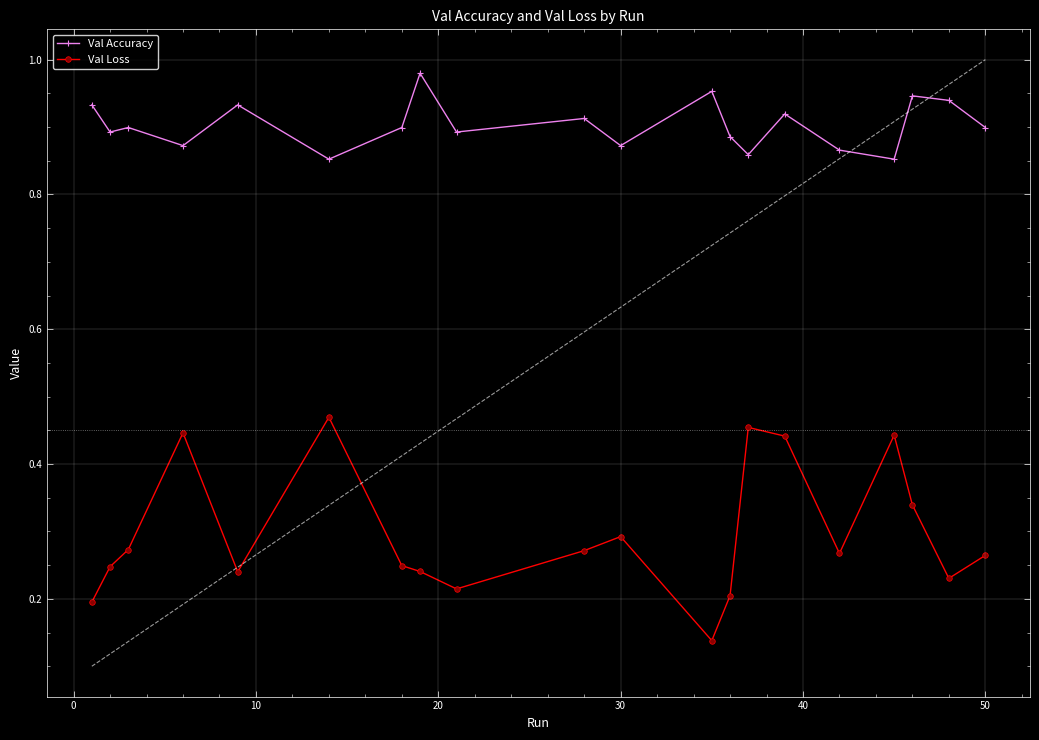

Count the Val Loss values in the range 0 to 1.

20